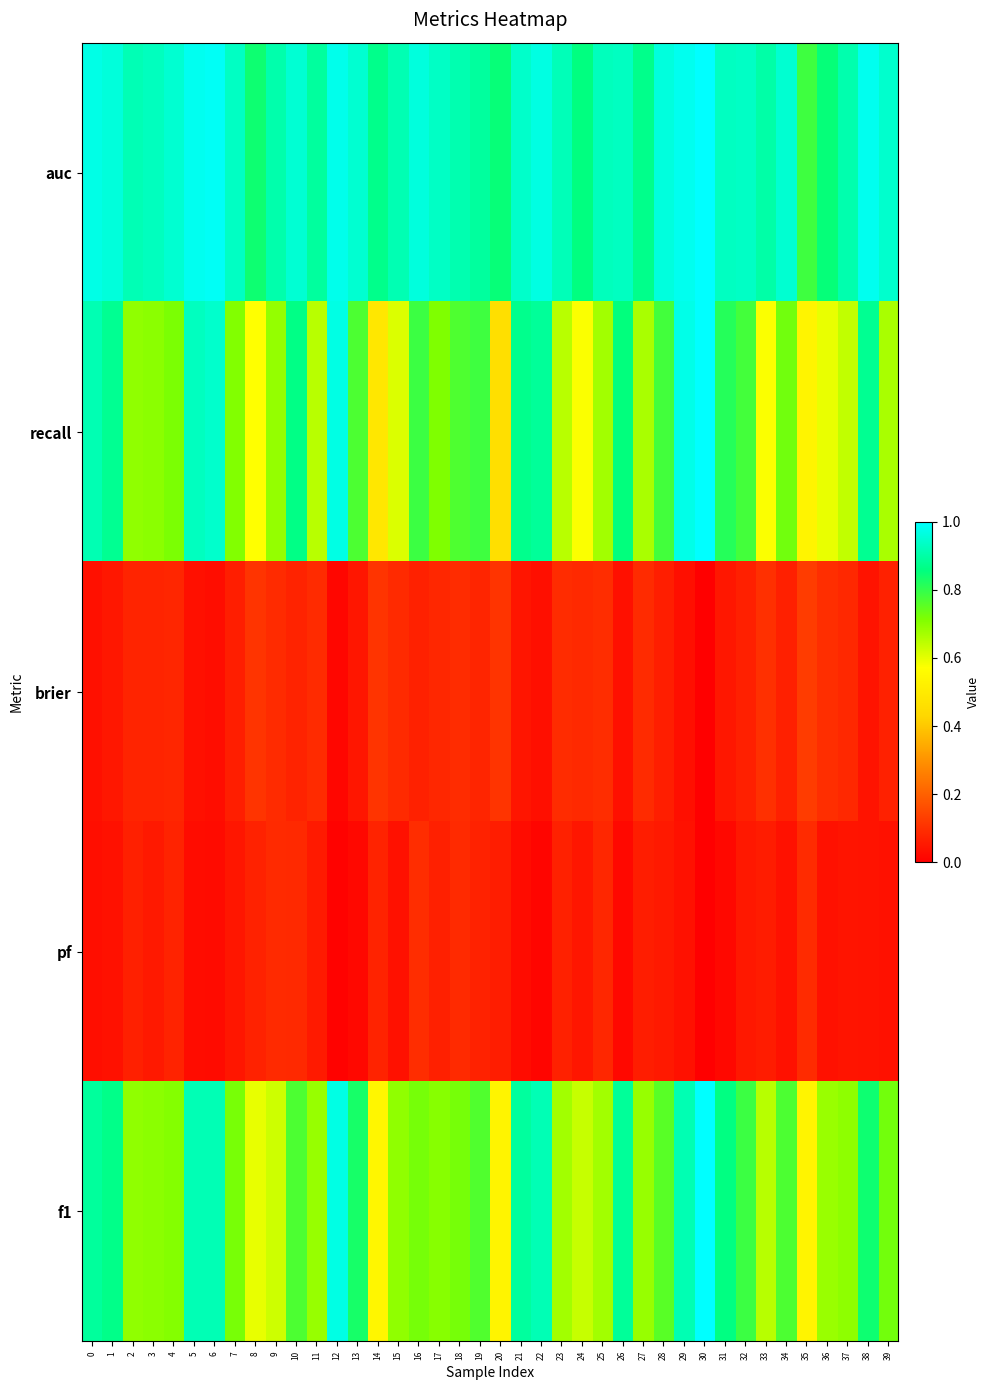

Which series has the largest range (max minus min)?

recall